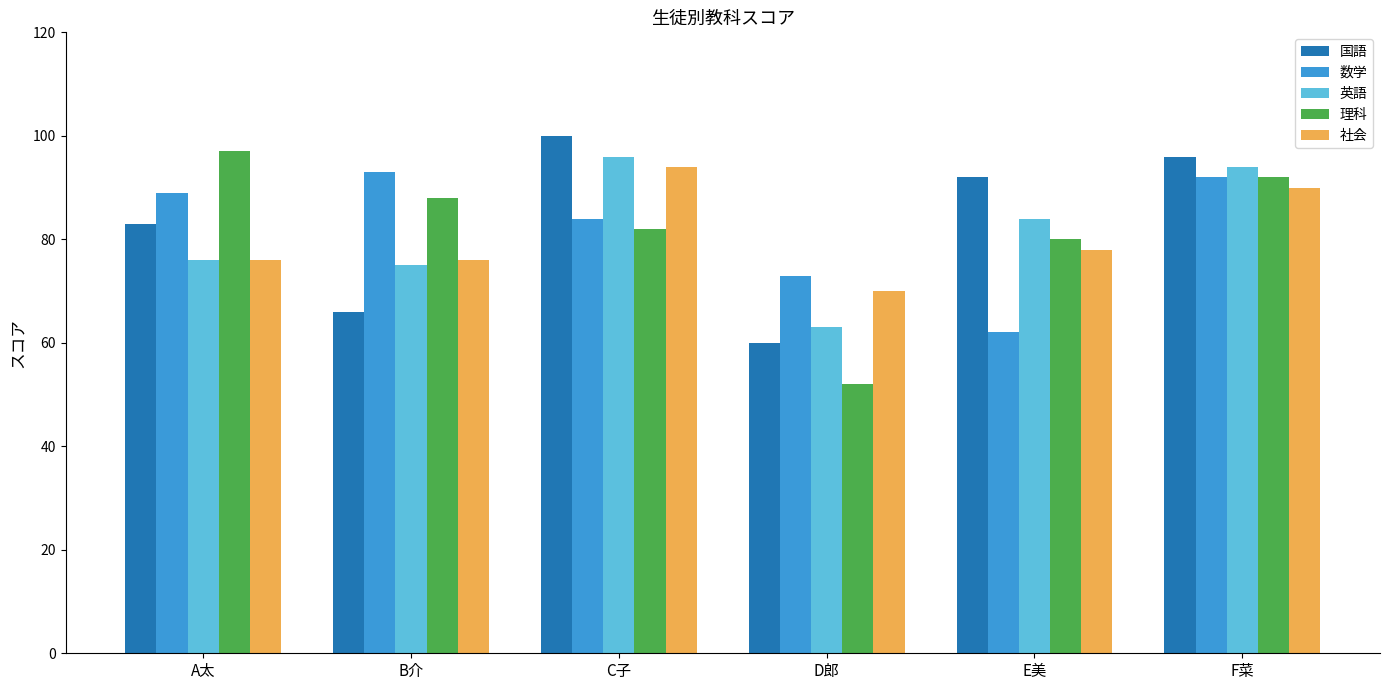

Where is 国語 nearest to the value 80?

A太